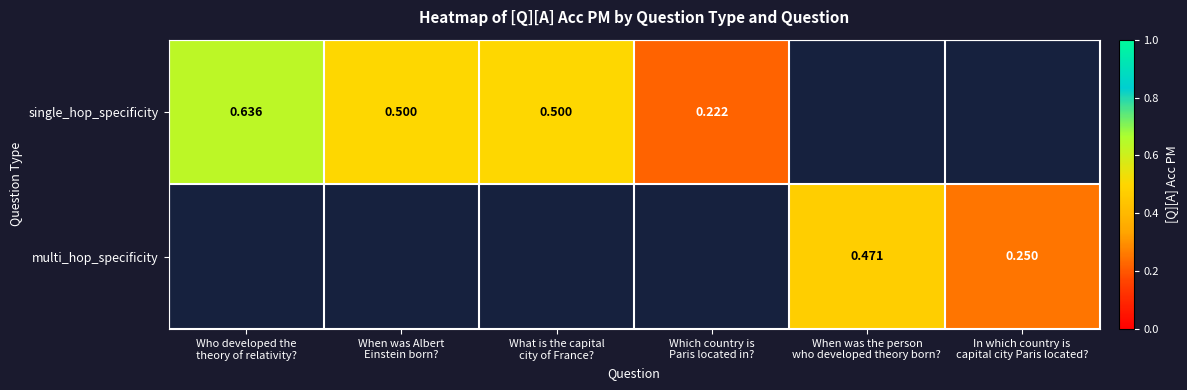

What is the sum of the single_hop_specificity values at When was Albert Einstein born? and Which country is Paris located in??

0.7